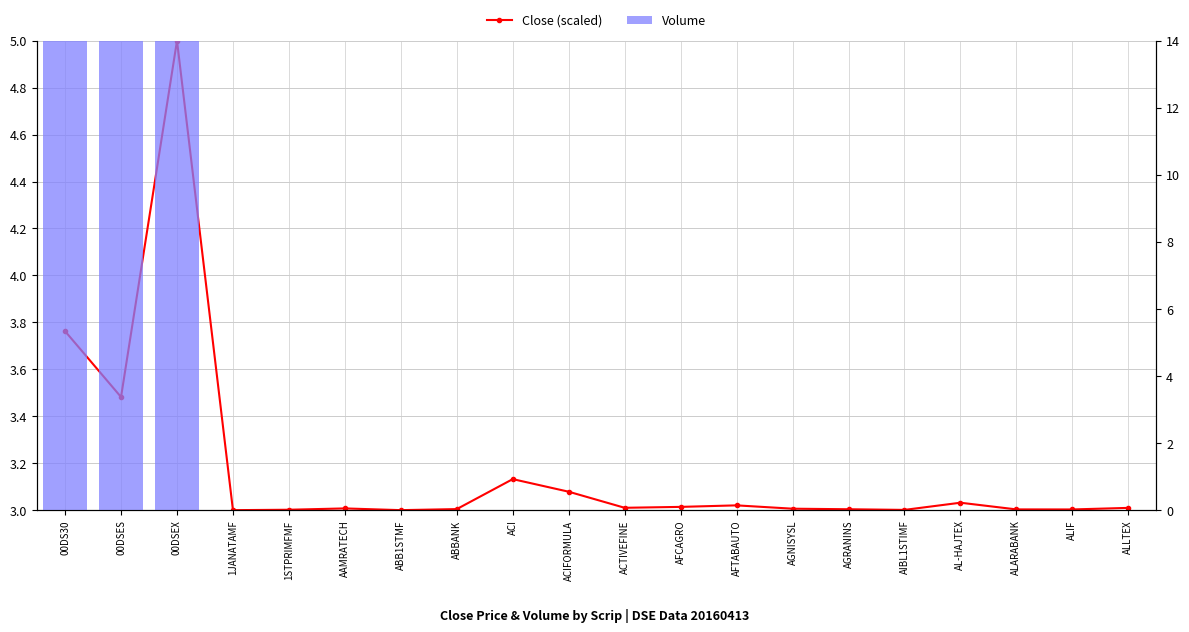

Reading left to right, list all the values displayed in this chart.

Close (scaled): 3.8	3.5	5.0	3.0	3.0	3.0	3.0	3.0	3.1	3.1	3.0	3.0	3.0	3.0	3.0	3.0	3.0	3.0	3.0	3.0
Volume: 14.0	14.0	14.0	0.0	0.0	0.0	0.0	0.0	0.0	0.0	0.0	0.0	0.0	0.0	0.0	0.0	0.0	0.0	0.0	0.0